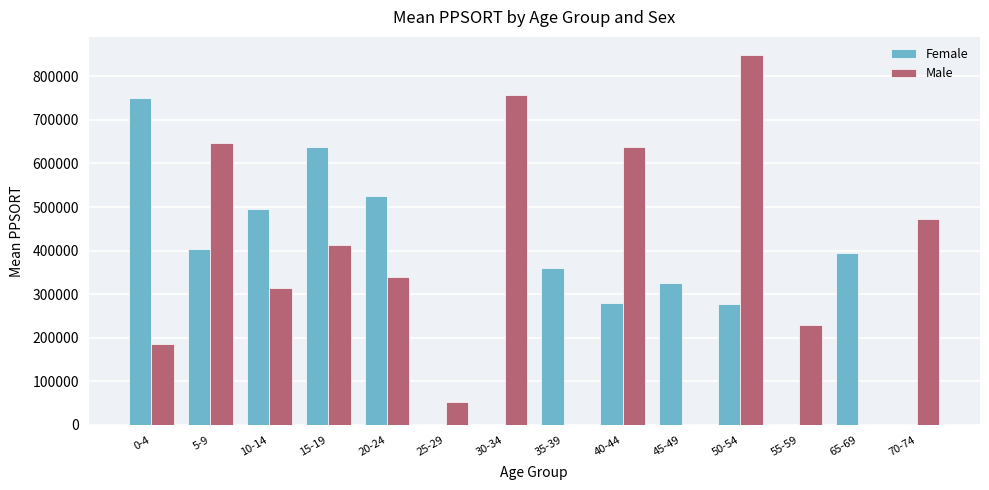

The Male series shows 339876.0 at 20-24. True or false?

True